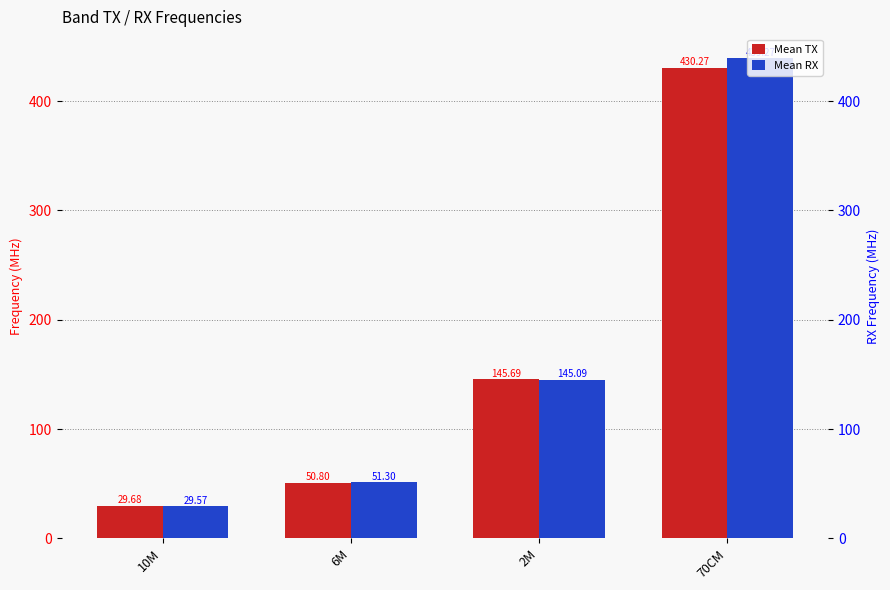

Reading right to left, what are all the values shown in this chart?

Mean TX: 70CM=430.3	2M=145.7	6M=50.8	10M=29.7
Mean RX: 70CM=439.3	2M=145.1	6M=51.3	10M=29.6